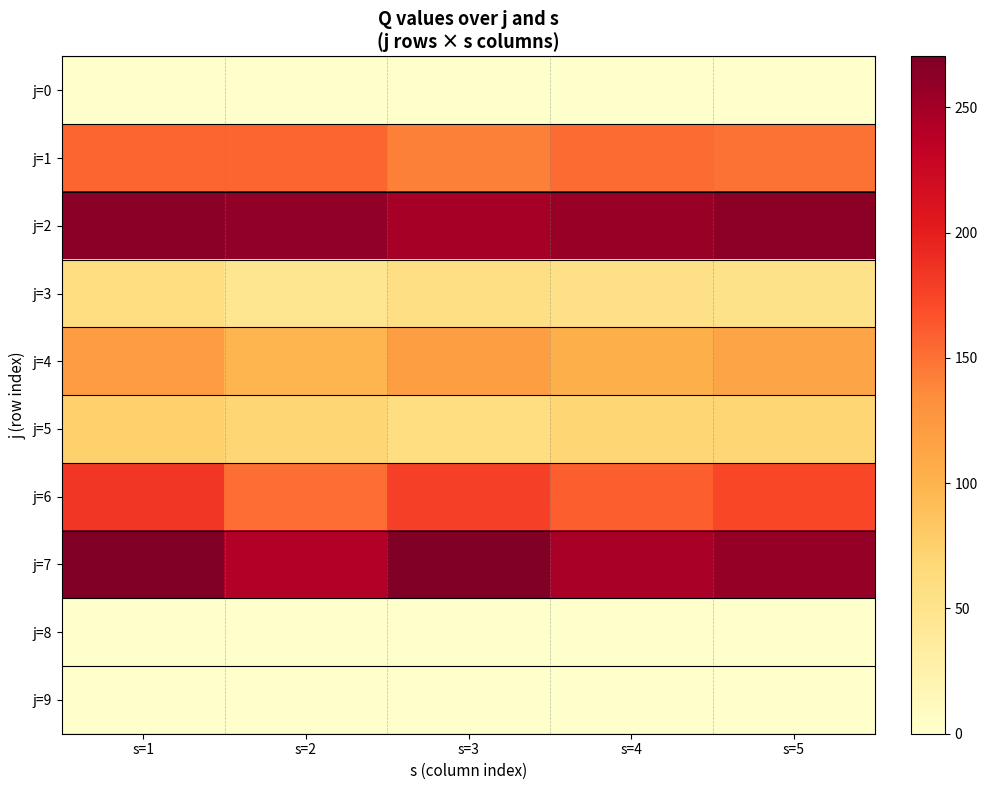

Reading left to right, list all the values displayed in this chart.

j=0: s=1=0.0	s=2=0.0	s=3=0.0	s=4=0.0	s=5=0.0
j=1: s=1=156.9	s=2=157.0	s=3=142.1	s=4=152.7	s=5=149.9
j=2: s=1=263.1	s=2=260.8	s=3=248.8	s=4=256.4	s=5=262.0
j=3: s=1=58.1	s=2=45.9	s=3=57.0	s=4=54.3	s=5=52.1
j=4: s=1=121.0	s=2=98.8	s=3=118.6	s=4=103.7	s=5=112.2
j=5: s=1=74.9	s=2=69.6	s=3=58.6	s=4=68.7	s=5=70.4
j=6: s=1=183.6	s=2=151.3	s=3=177.5	s=4=160.2	s=5=173.5
j=7: s=1=270.3	s=2=241.7	s=3=269.5	s=4=247.4	s=5=258.5
j=8: s=1=0.0	s=2=0.0	s=3=0.0	s=4=0.0	s=5=0.0
j=9: s=1=0.0	s=2=0.0	s=3=0.0	s=4=0.0	s=5=0.0